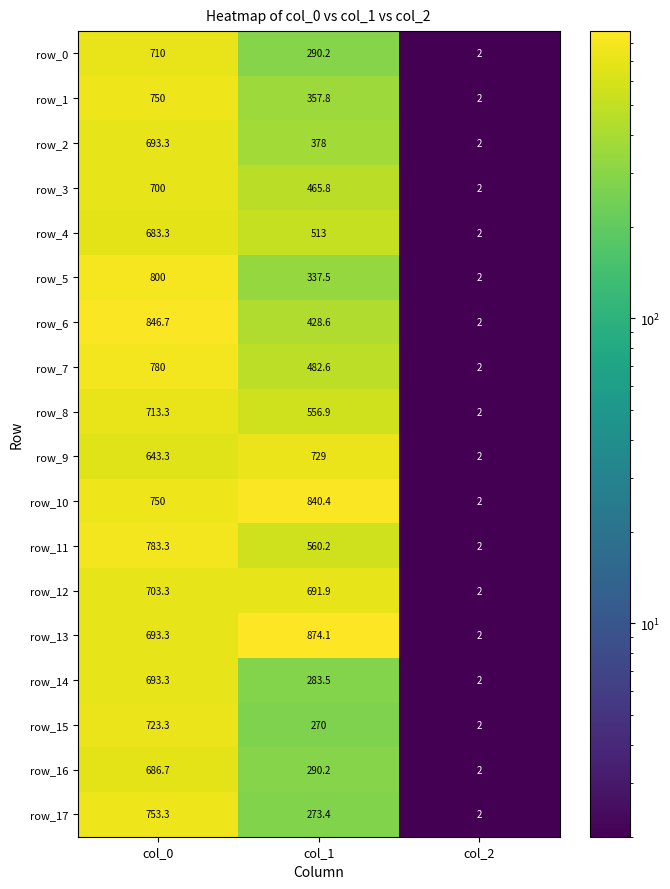

At which category is the sum across all series the highest?

col_0